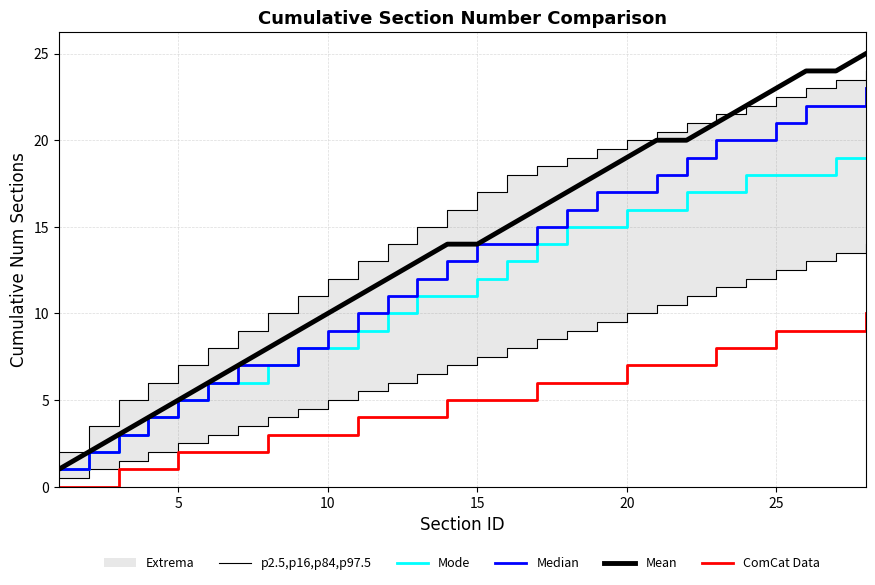

Does the chart display data point markers on the line(s)?

No